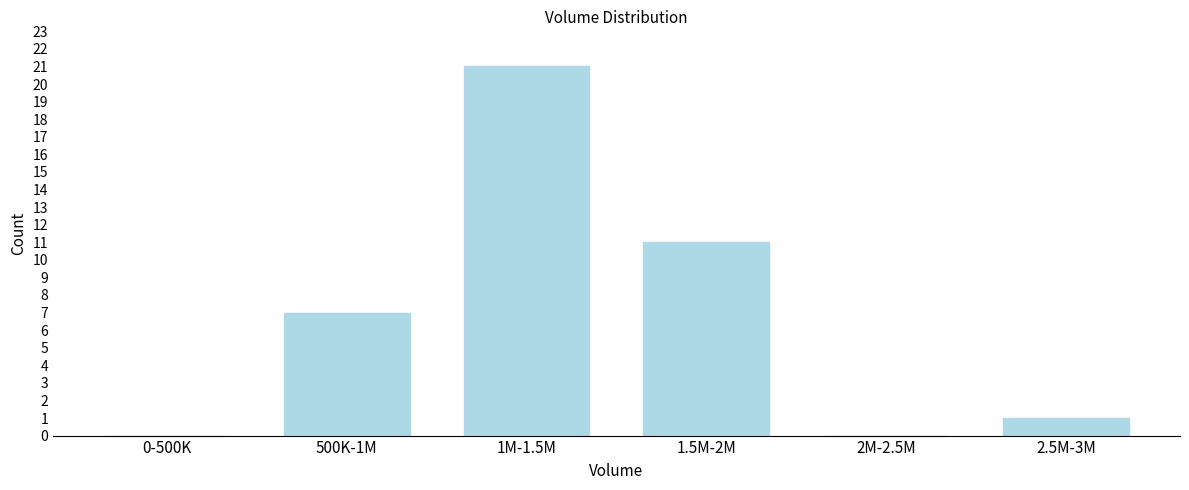

Reading left to right, list all the values displayed in this chart.

0-500K=0	500K-1M=7	1M-1.5M=21	1.5M-2M=11	2M-2.5M=0	2.5M-3M=1